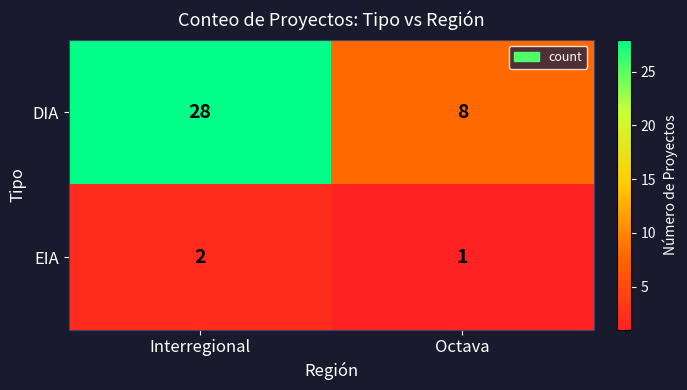

True or false: DIA has a value of 8 at Octava.

True